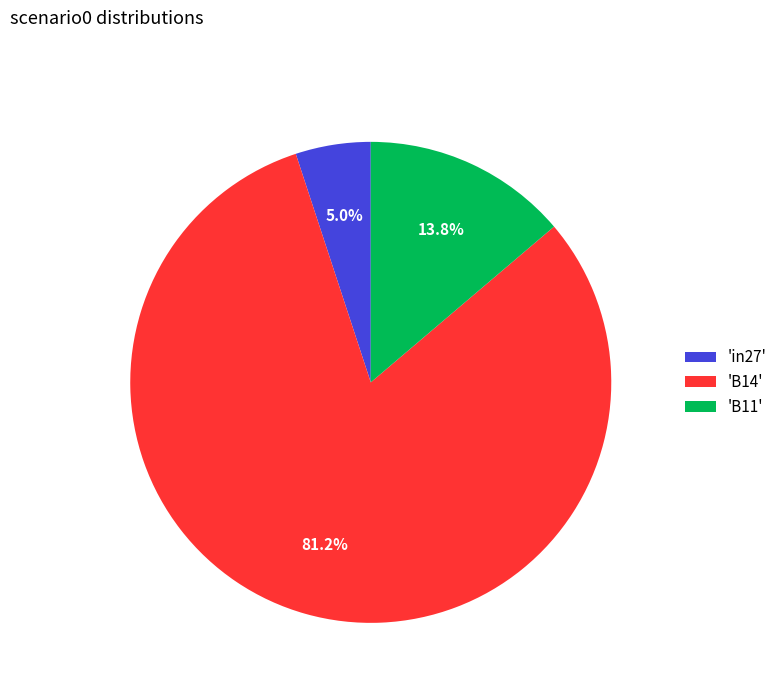

How many segments does this pie chart have?

3